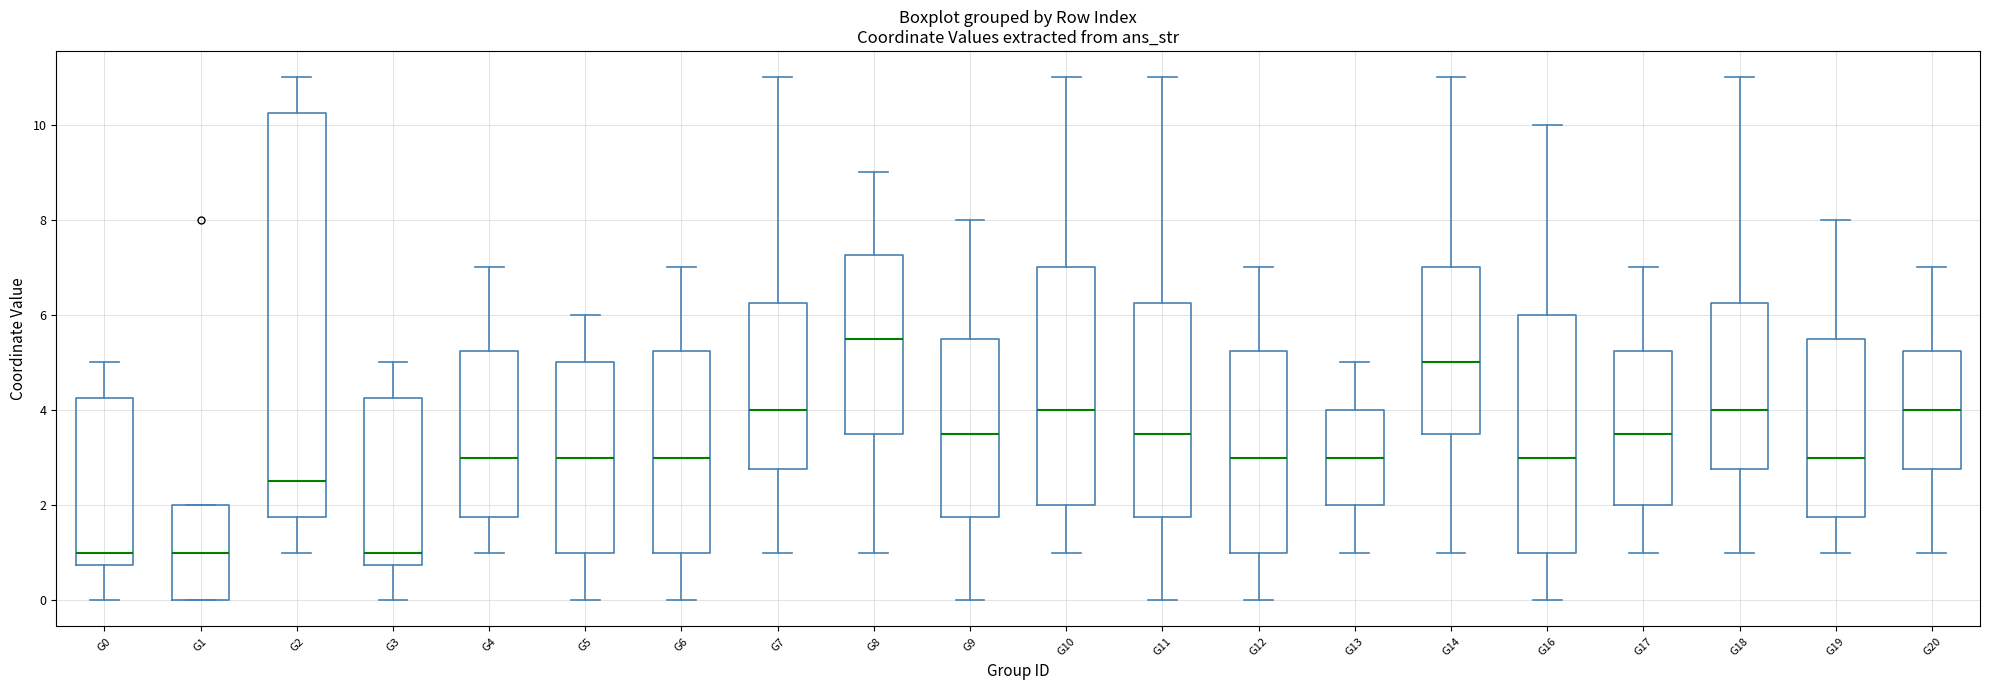

Where does the lower whisker of the box for G3 end on the y-axis? The values are not printed on the chart, so give them approximately, as read against the axis.

0.0